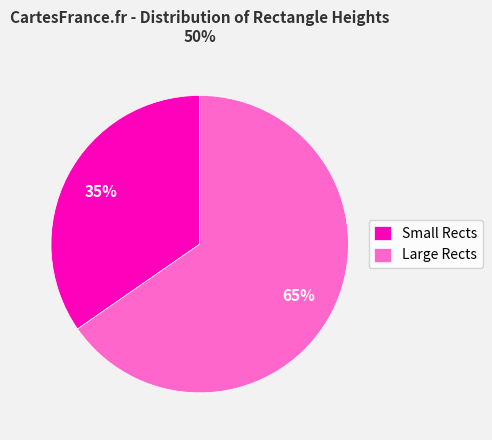

What is the ratio of the value at Large Rects to the value at Small Rects?

1.9